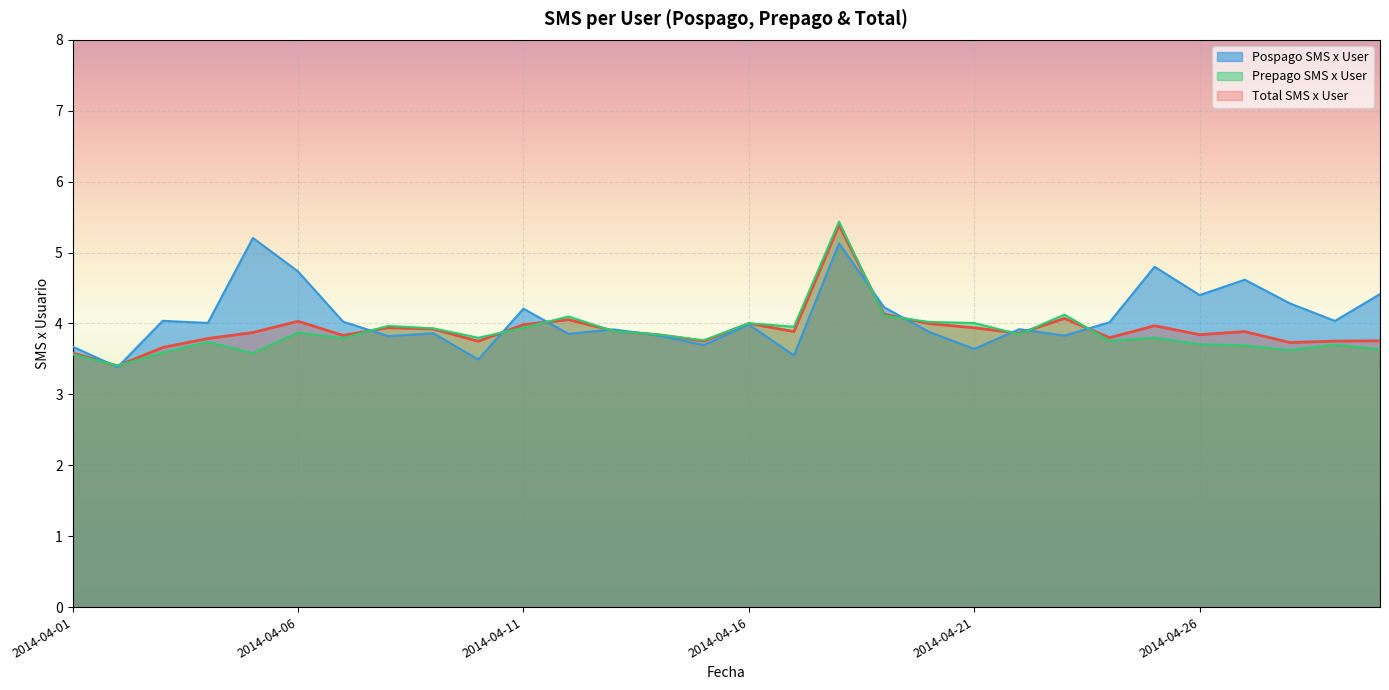

What is the sum of all Prepago SMS x User values?

116.2